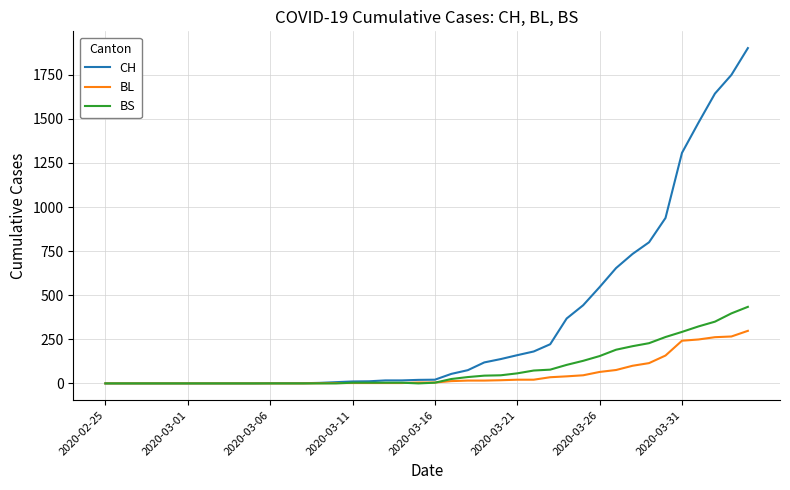

After their last crossing, which series has the higher values: BL or BS?

BS